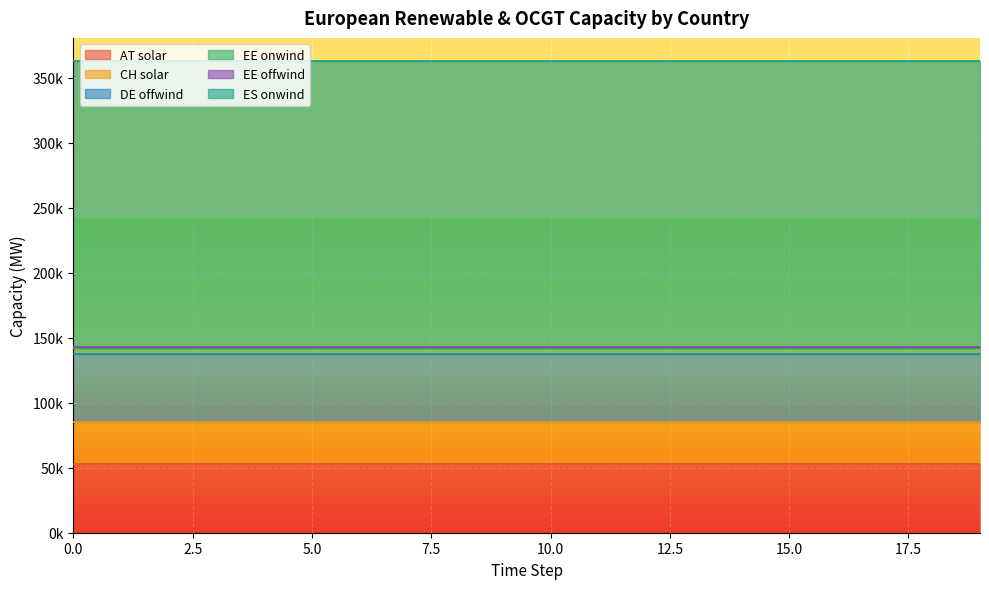

Which has a higher value, 6 or 2?

6